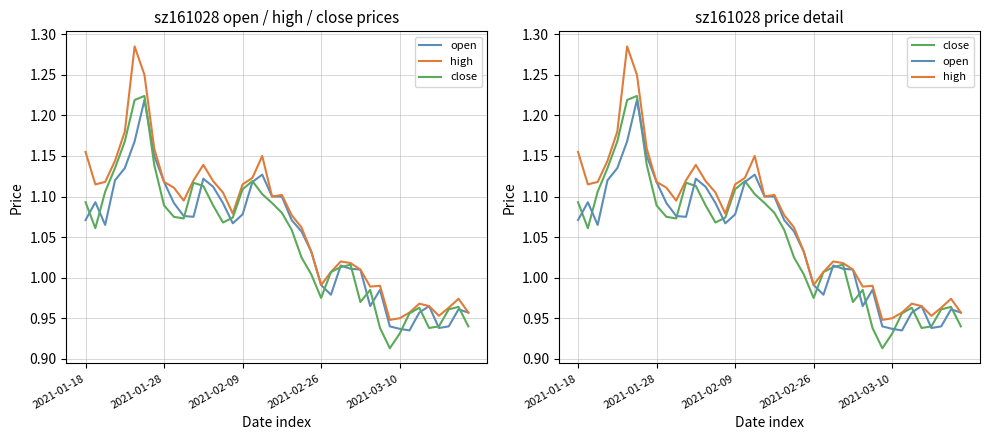

What are all the series names shown in the legend?

open, high, close